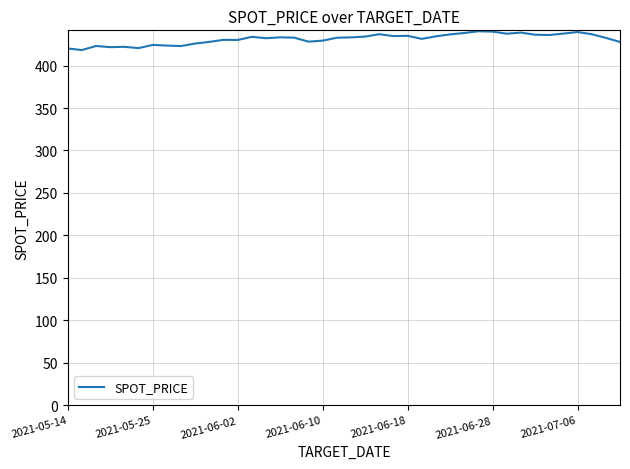

What is the difference between the maximum and minimum values?

22.1